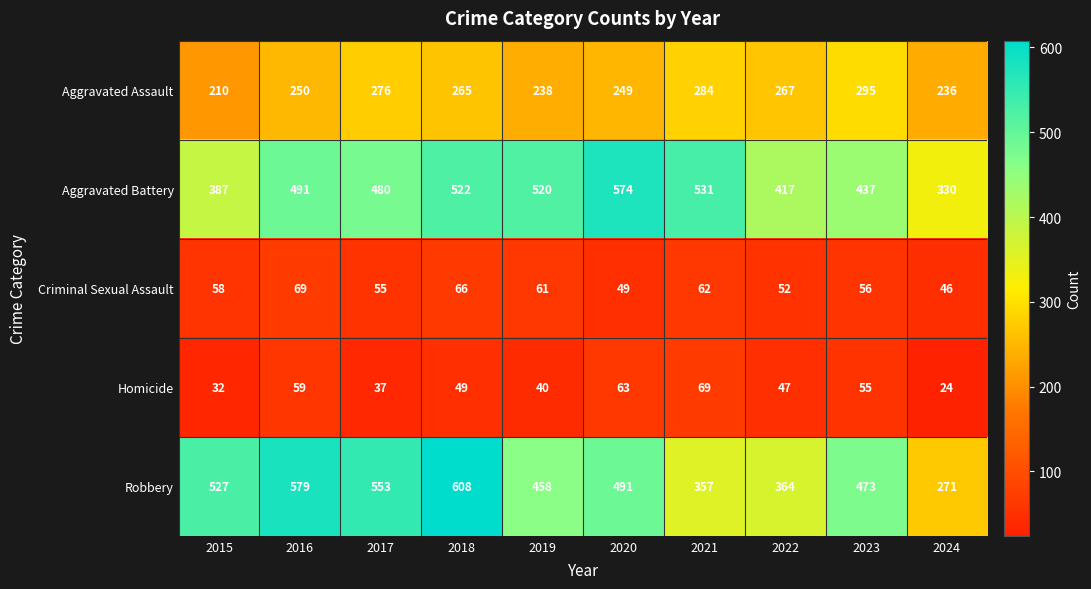

What is the difference between the Aggravated Assault values at 2022 and 2021?

17